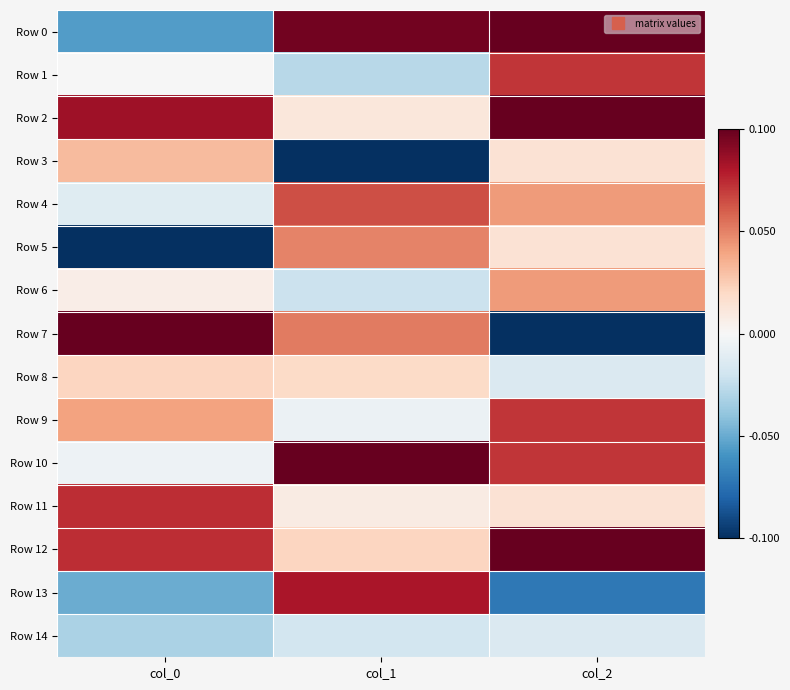

What is the spread (max minus min) of values at col_1?

0.2